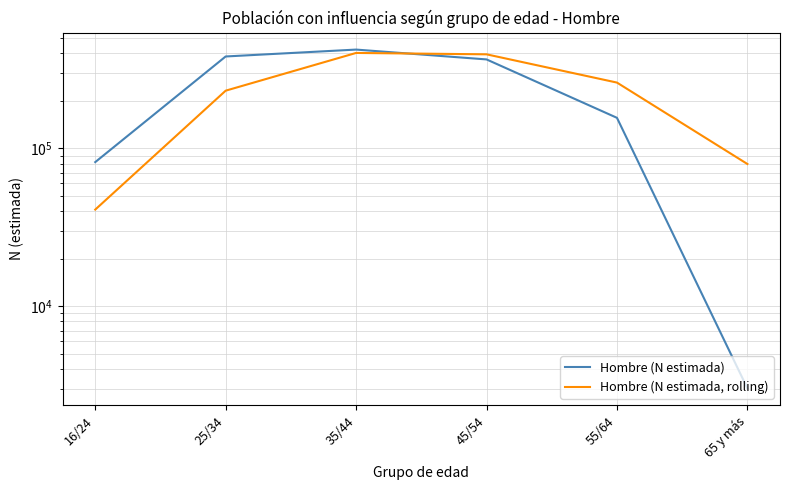

Which series changed the most between 35/44 and 65 y más?

Hombre (N estimada)